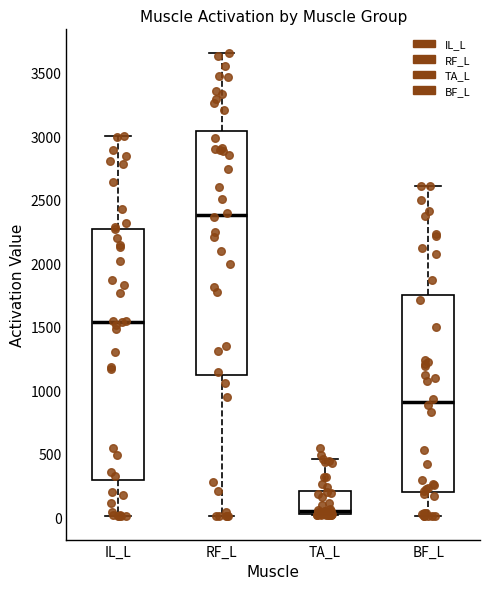

Reading left to right, transcribe this box plot: for each box, give where its median line is, the range the box spans, and where its two whiskers end, as read against the y-axis. The values are not printed on the chart, so give them approximately, as read against the axis.

IL_L: median 1550, box 300 to 2250, whiskers 0 to 3000
RF_L: median 2400, box 1100 to 3050, whiskers 0 to 3650
TA_L: median 50, box 0 to 200, whiskers 0 to 450
BF_L: median 900, box 200 to 1750, whiskers 0 to 2600